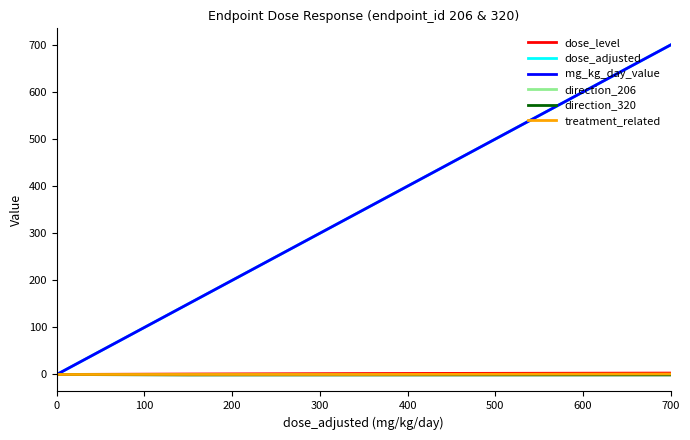

Does the chart display data point markers on the line(s)?

No